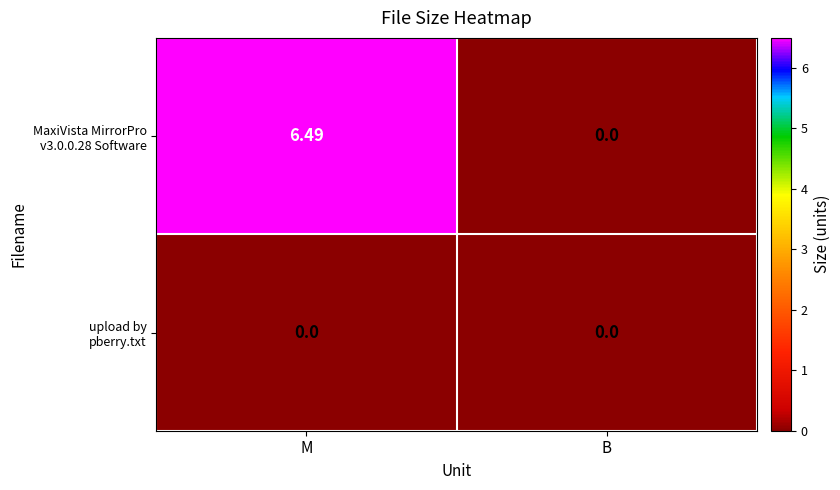

How many series are shown in this chart?

2